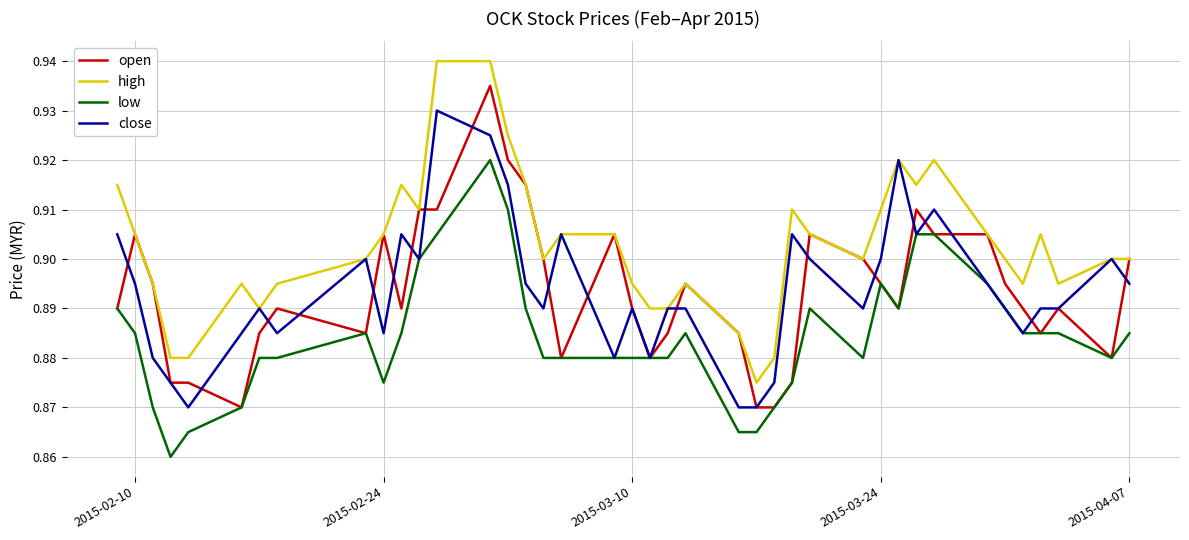

Which series has the largest total across all categories?

high